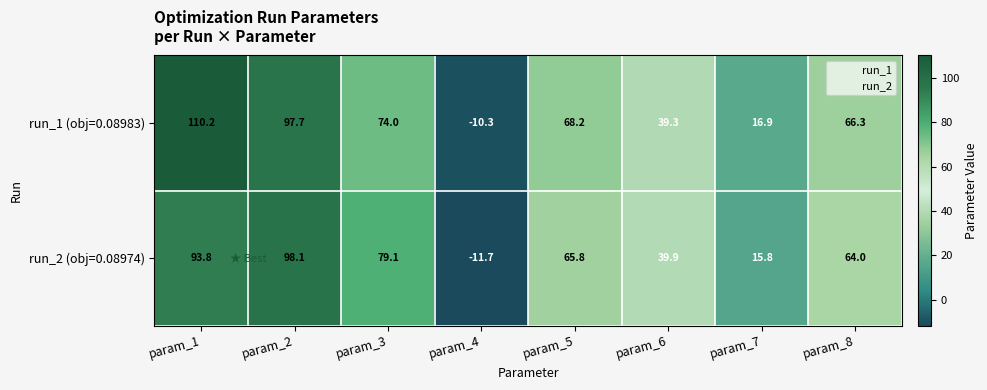

Which series has the largest total across all categories?

run_1 (obj=0.08983)